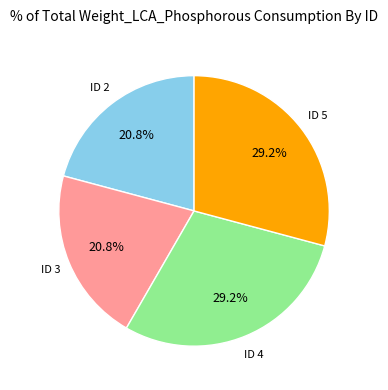

Is there a majority slice in this chart?

No